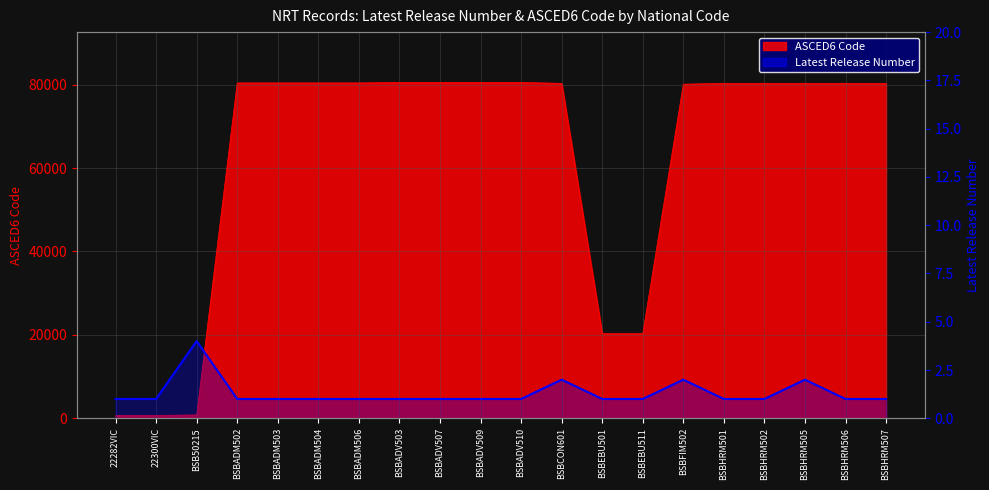

How many lines are shown in the chart?

1